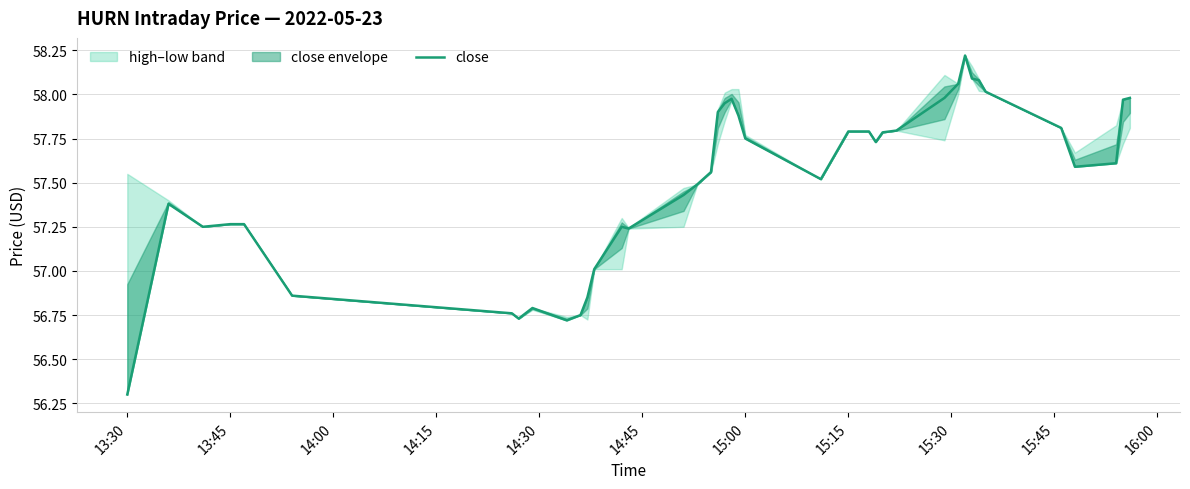

What is the value of the 31st point from the left?

58.1